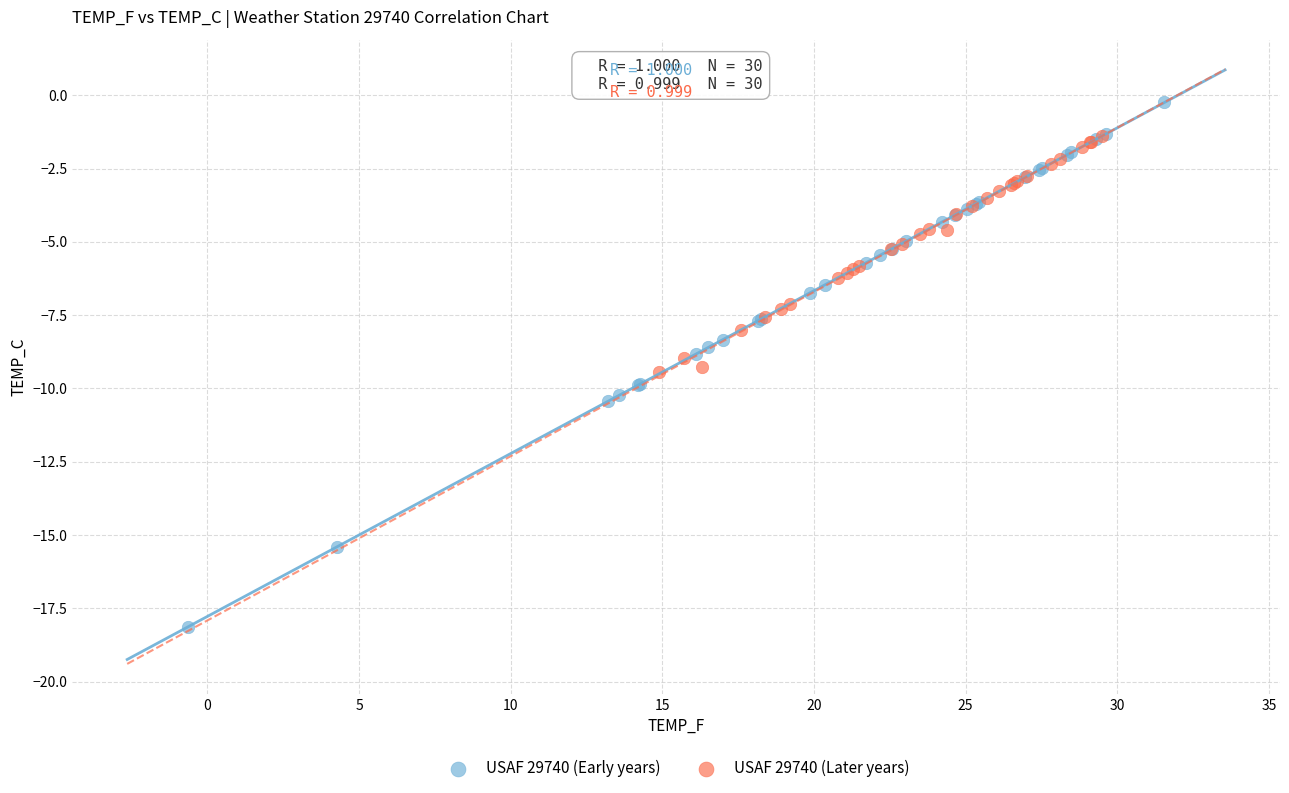

Which series has the largest Y range (max minus min)?

USAF 29740 (Early years)